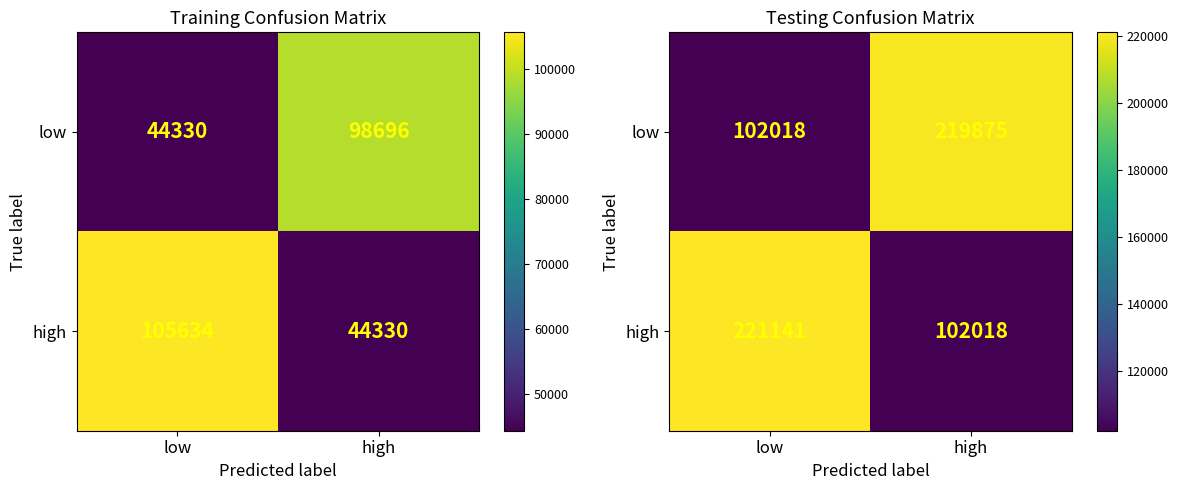

Which category has the highest value in the low series?

high